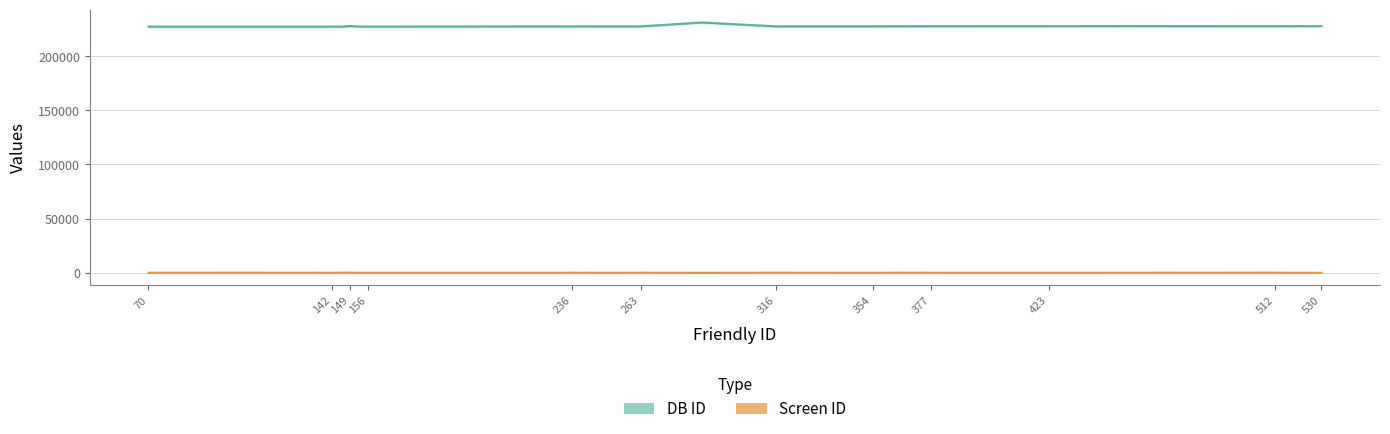

What is the sum of the Screen ID values at 329 and 146?

48